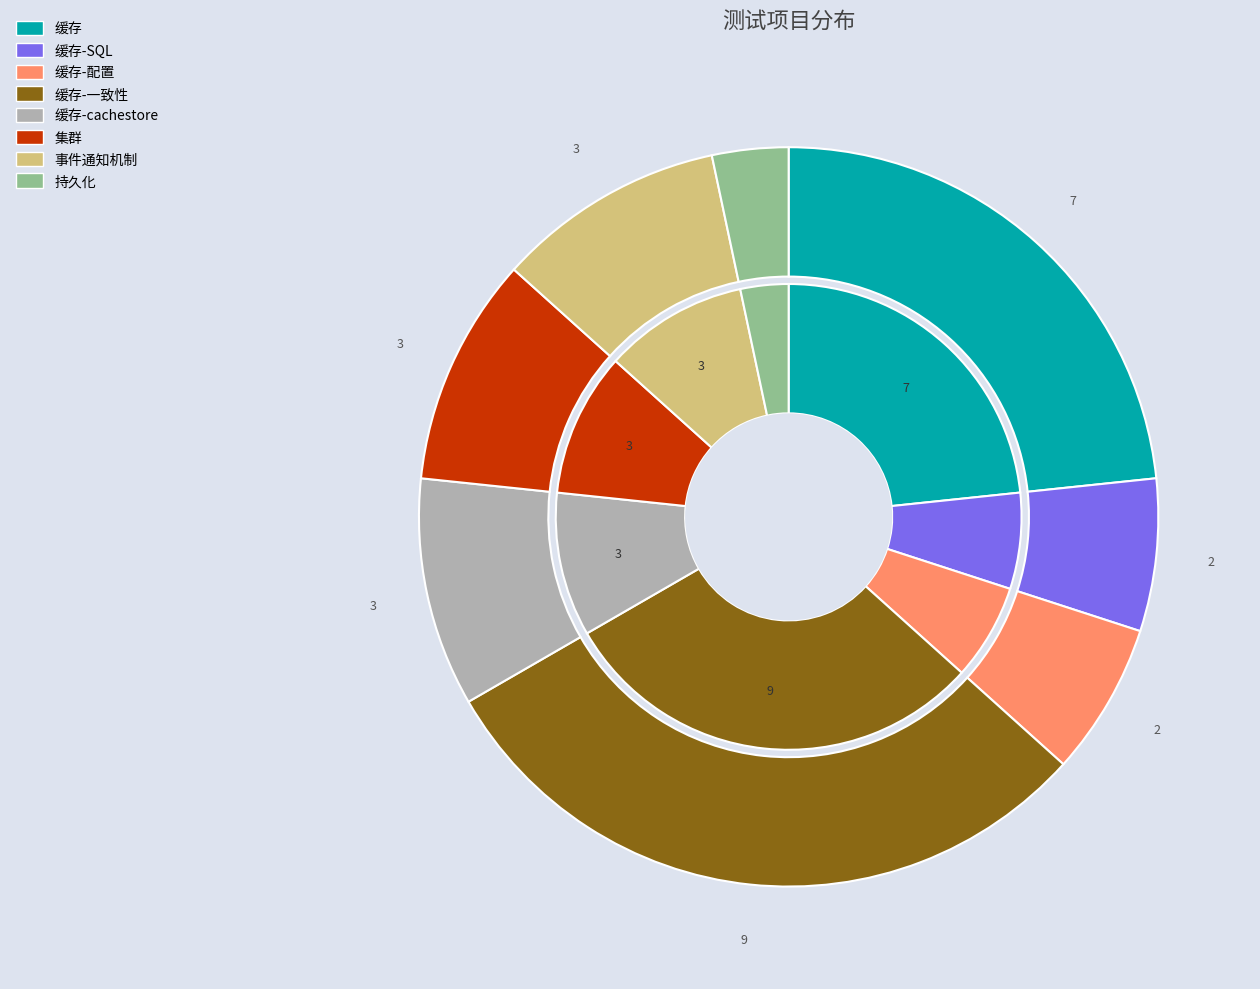

Count the number of slices in the pie.

8